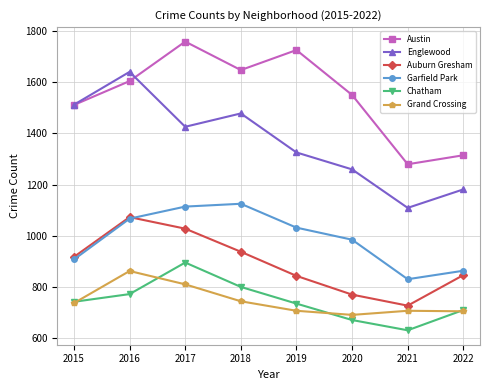

What is the total value across all series at 2022?

5623